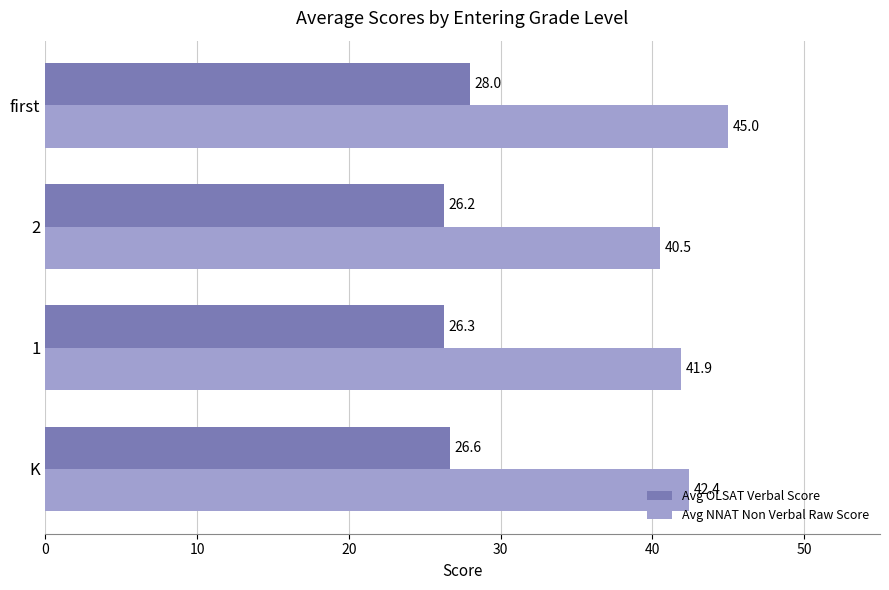

Read the Avg OLSAT Verbal Score value at 1.

26.3